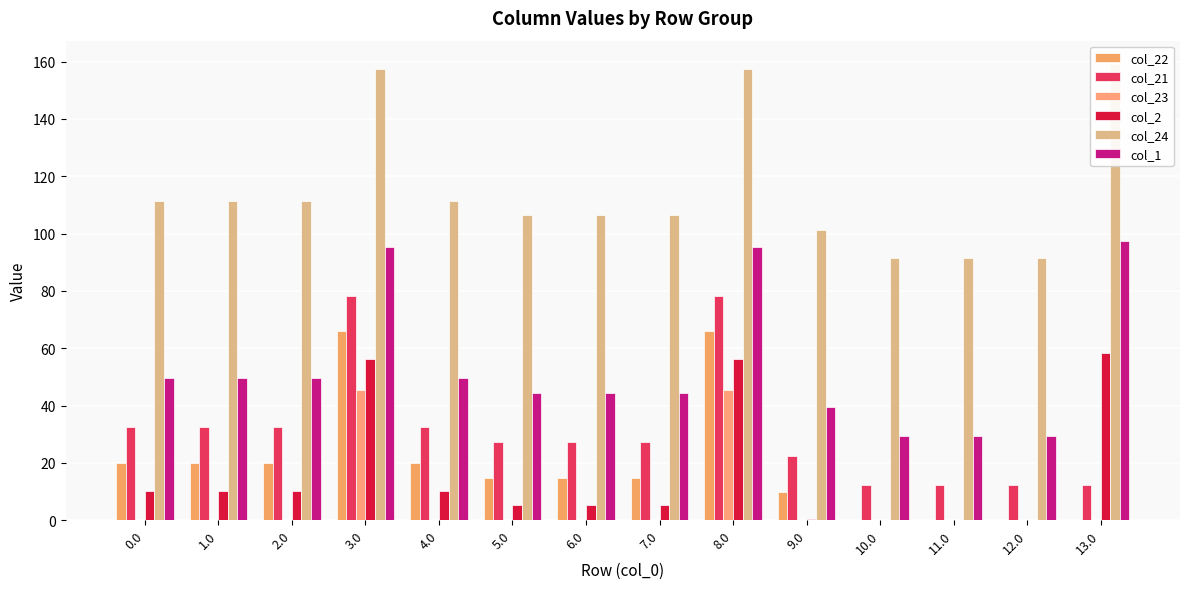

How many values in col_22 are above zero?

10